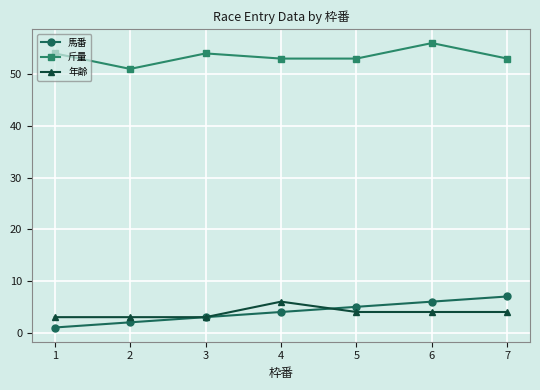

Does the chart display data point markers on the line(s)?

Yes